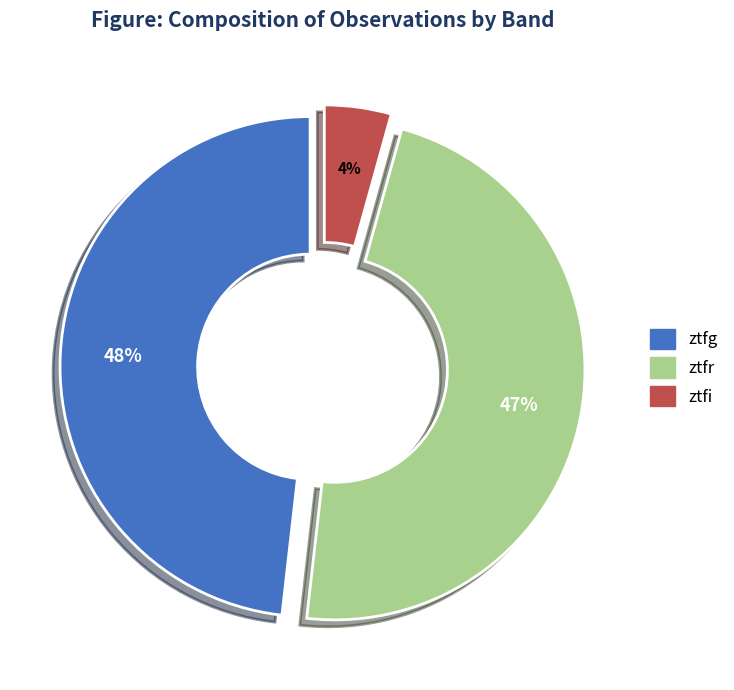

To the nearest percent, what is the difference between the largest and smallest slice percentages?

44%